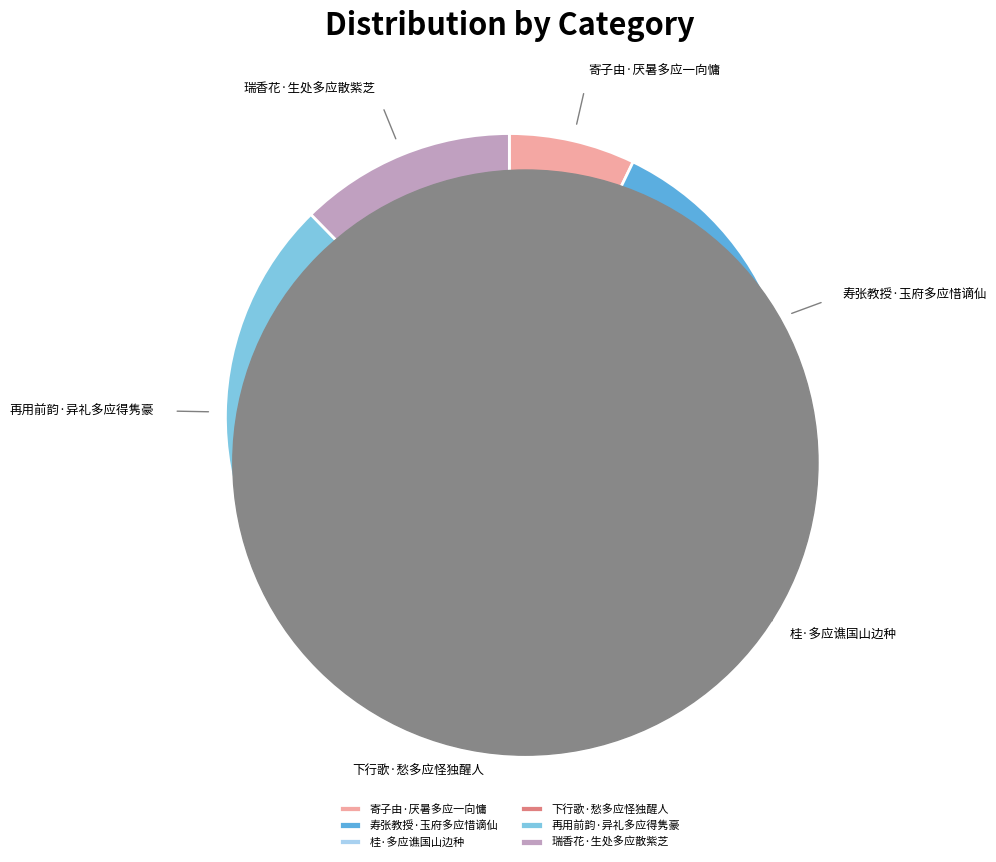

How much of the chart is everything except 瑞香花·生处多应散紫芝?

87.7%